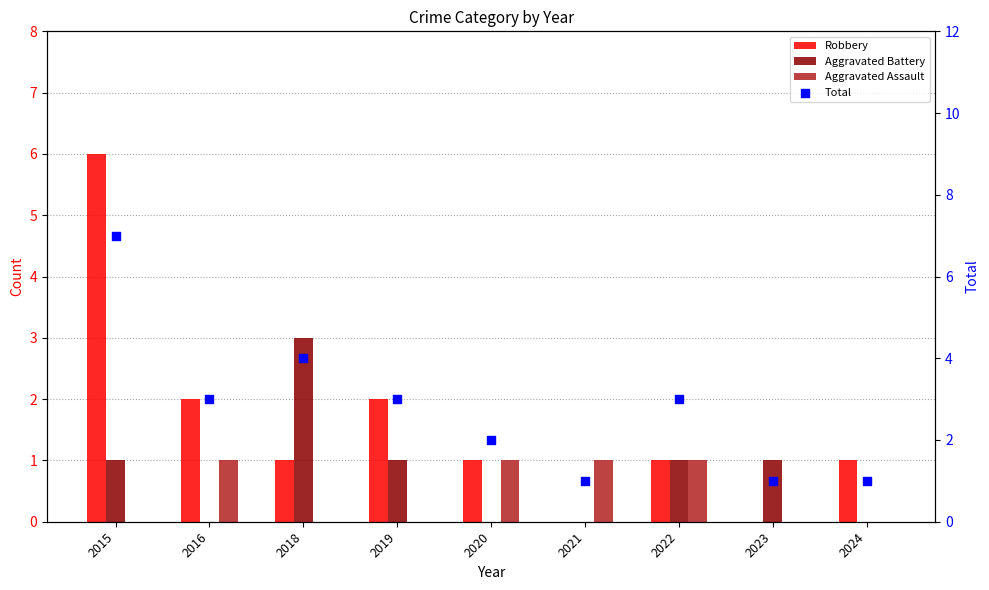

At how many categories does at least one series exceed 2?

5